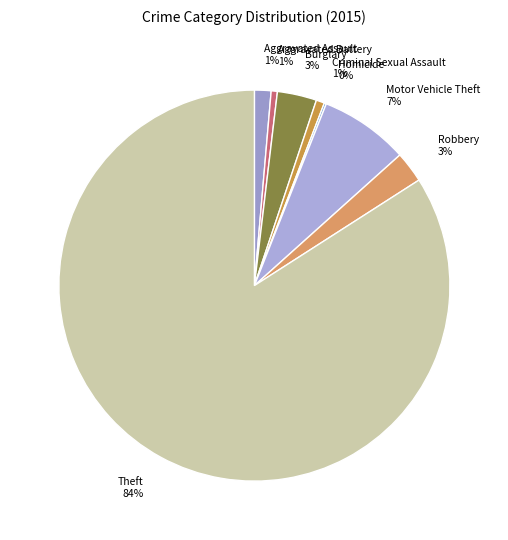

To the nearest percent, what percentage of the pie is Criminal Sexual Assault 1%?

1%